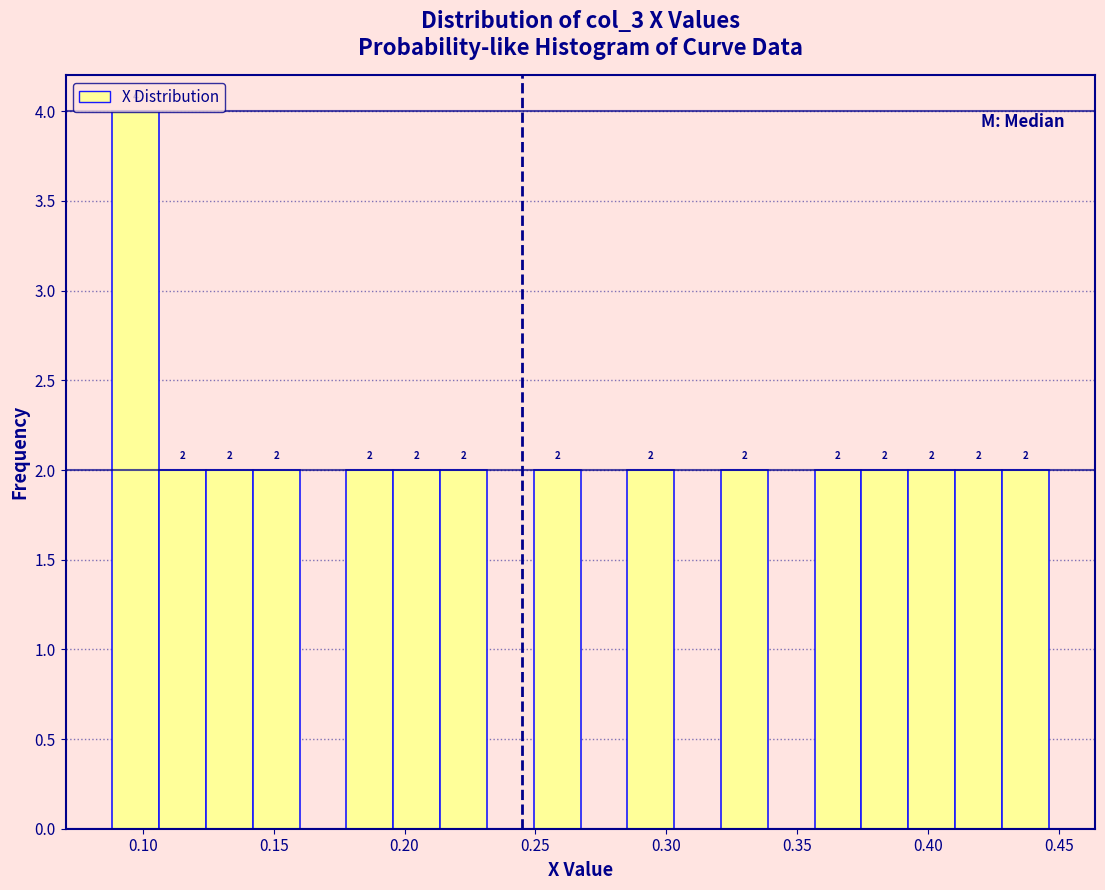

Read against the x-axis, roughly where is the centre of the tallest bar?

0.095